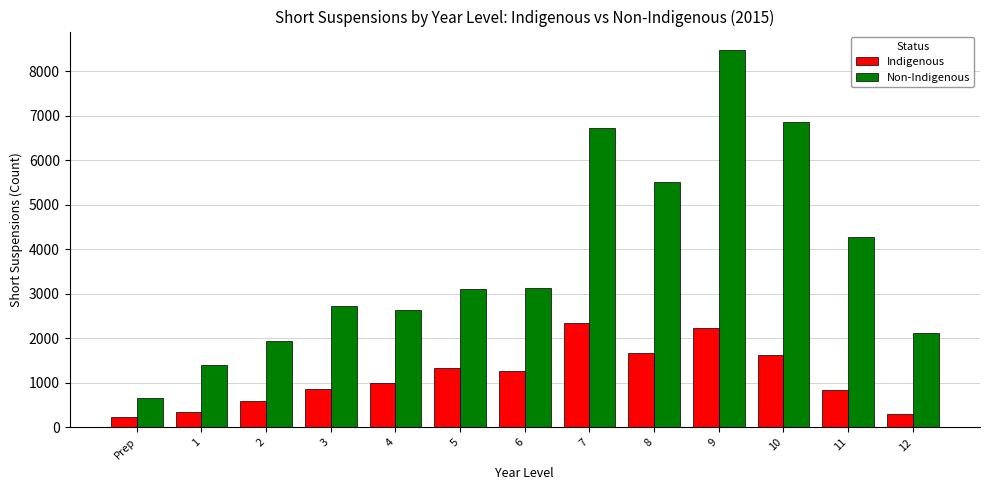

The Indigenous series shows 597 at 2. True or false?

True